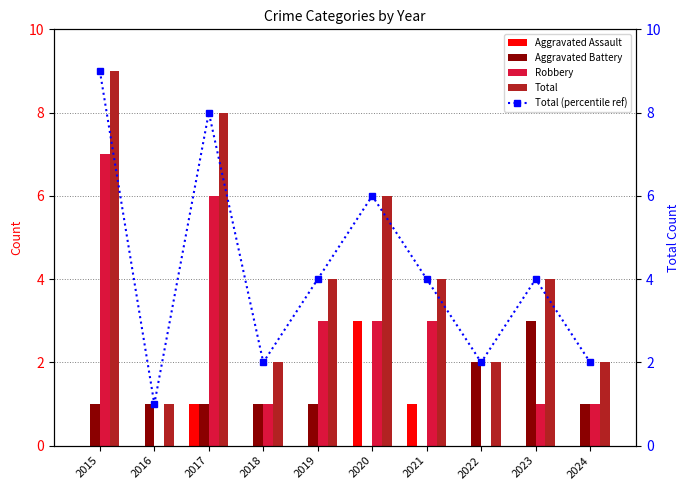

Which series has the widest spread of values?

Total